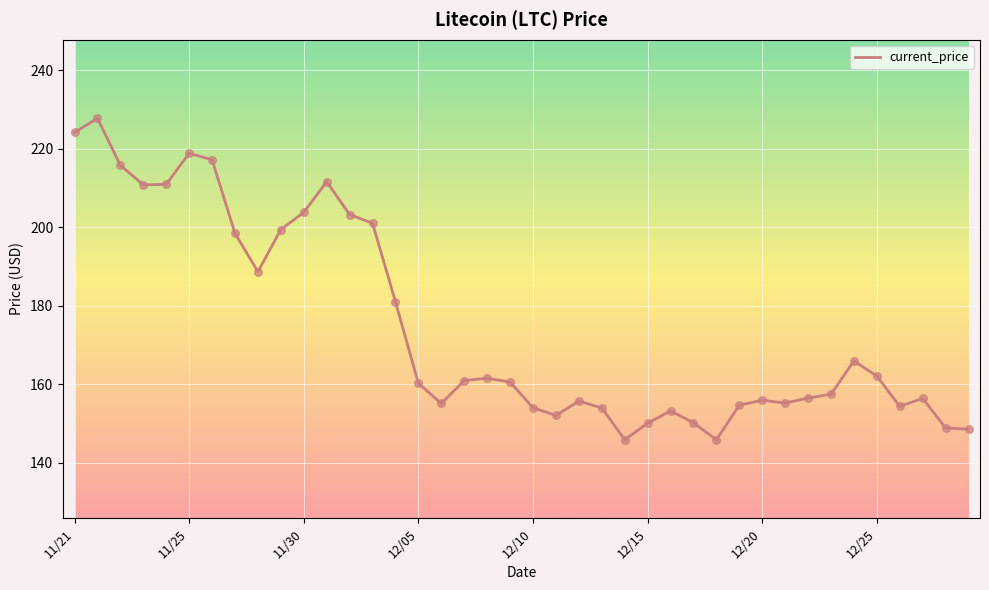

What is the difference between the maximum and minimum values?

81.8